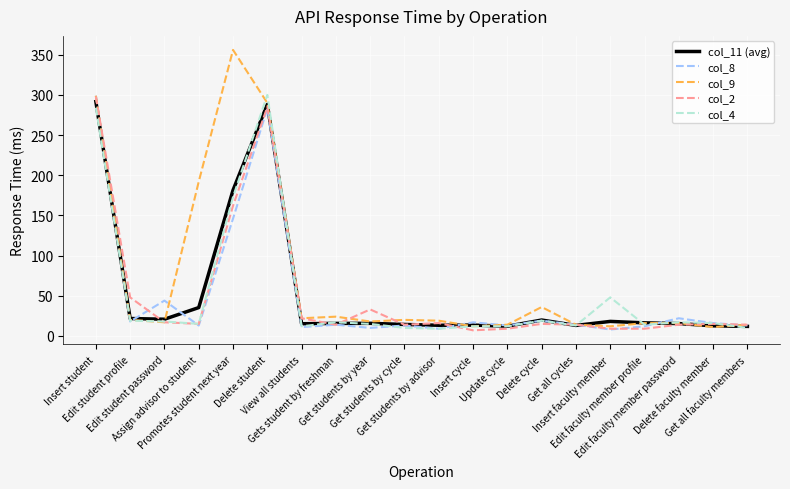

Which series has the largest range (max minus min)?

col_9